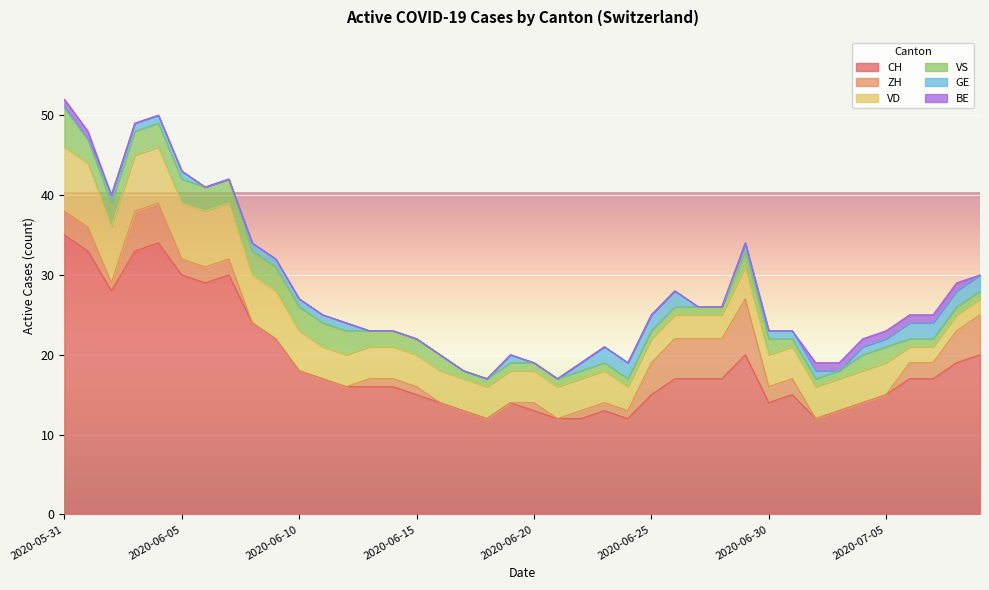

Reading right to left, what are all the values shown in this chart?

CH: 20	19	17	17	15	14	13	12	15	14	20	17	17	17	15	12	13	12	12	13	14	12	13	14	15	16	16	16	17	18	22	24	30	29	30	34	33	28	33	35
ZH: 5	4	2	2	0	0	0	0	2	2	7	5	5	5	4	1	1	1	0	1	0	0	0	0	1	1	1	0	0	0	0	0	2	2	2	5	5	1	3	3
VD: 2	2	2	2	4	4	4	4	4	4	4	3	3	3	3	3	4	4	4	4	4	4	4	4	4	4	4	4	4	5	6	6	7	7	7	7	7	7	8	8
VS: 1	1	1	1	2	2	1	1	1	2	2	1	1	1	1	1	1	1	1	1	1	1	1	2	2	2	2	3	3	3	3	3	3	3	3	3	3	3	3	5
GE: 2	2	2	2	1	1	0	1	1	1	1	0	0	2	2	2	2	1	0	0	1	0	0	0	0	0	0	1	1	1	1	1	0	0	1	1	1	1	0	0
BE: 0	1	1	1	1	1	1	1	0	0	0	0	0	0	0	0	0	0	0	0	0	0	0	0	0	0	0	0	0	0	0	0	0	0	0	0	0	0	1	1